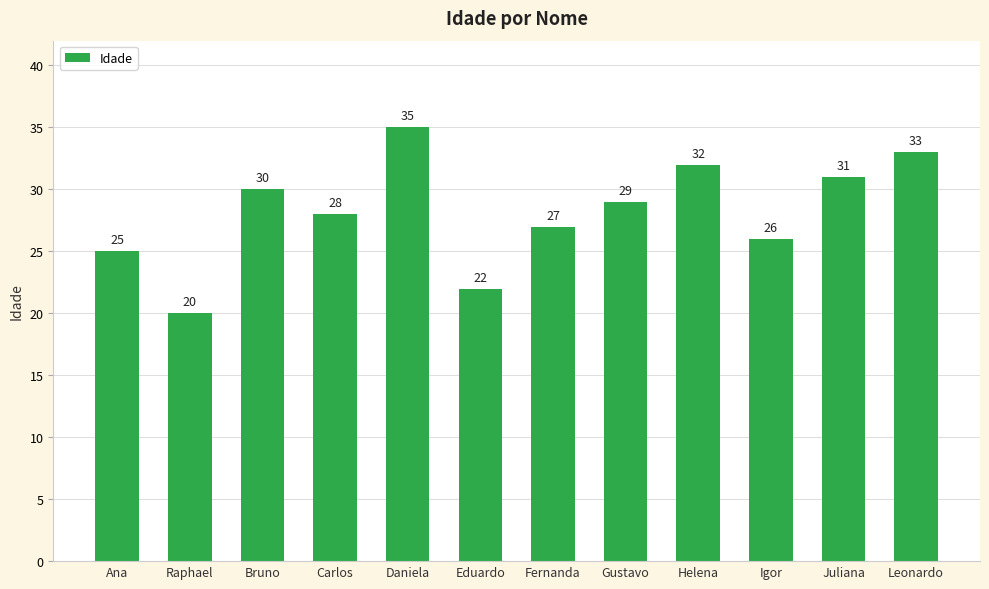

At which label does the data first exceed 29?

Bruno